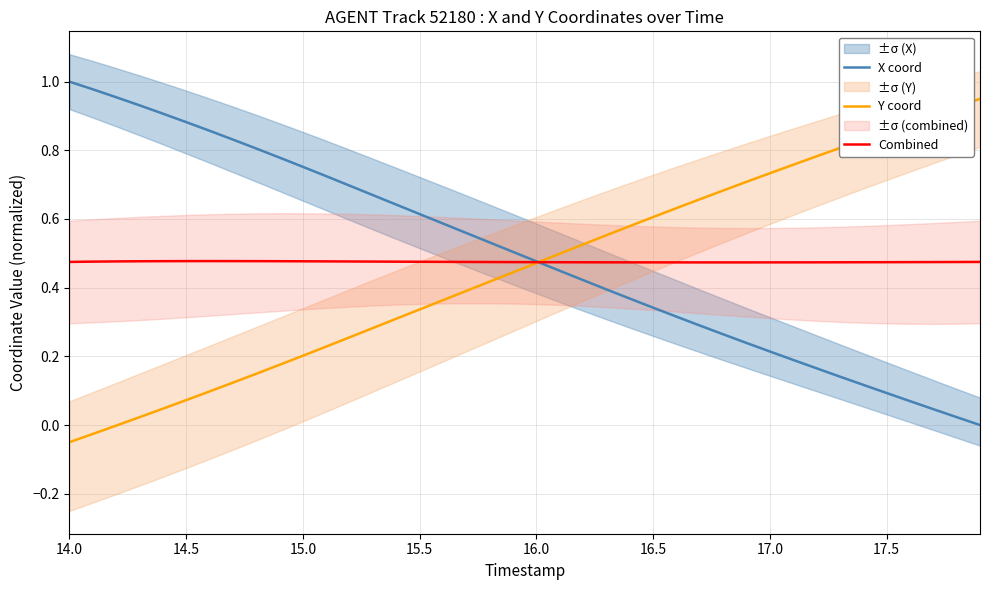

The value of Y coord at 15.0 is 0.2. True or false?

True